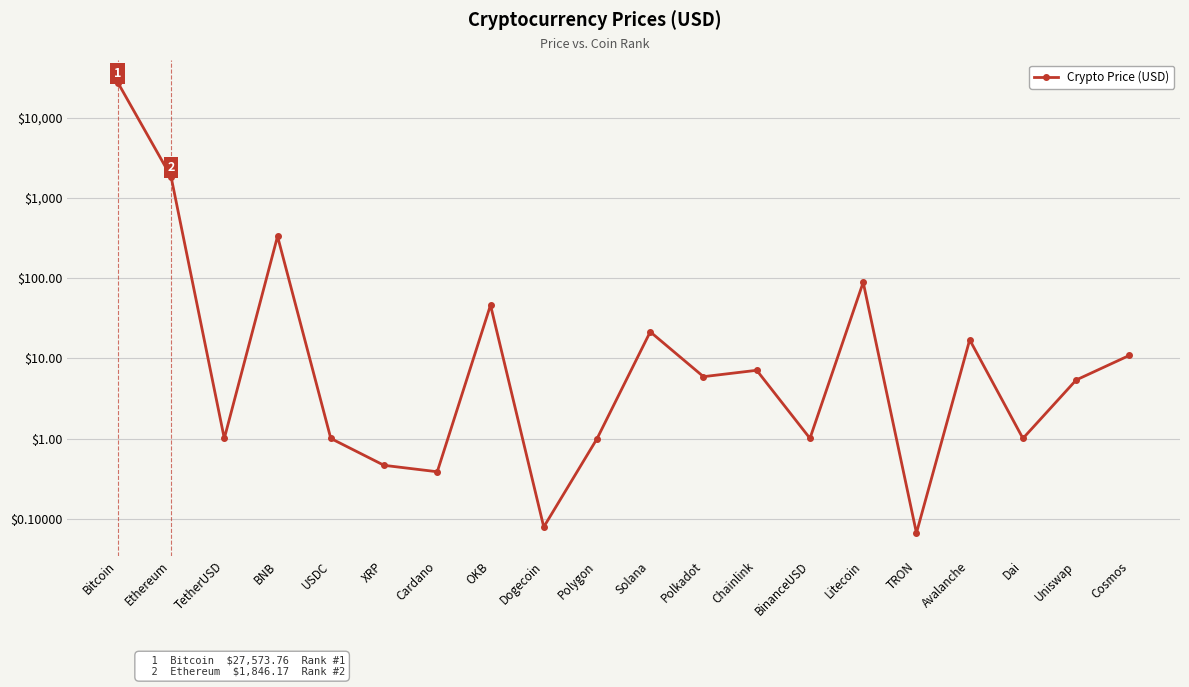

At which category does the data reach its first local peak?

BNB